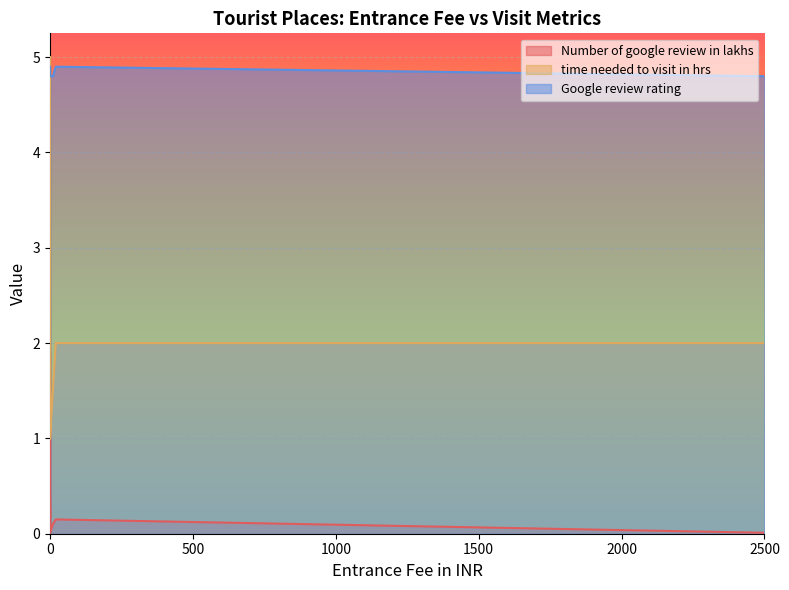

Is the value of Google review rating at 0 greater than the value of time needed to visit in hrs at 0?

Yes